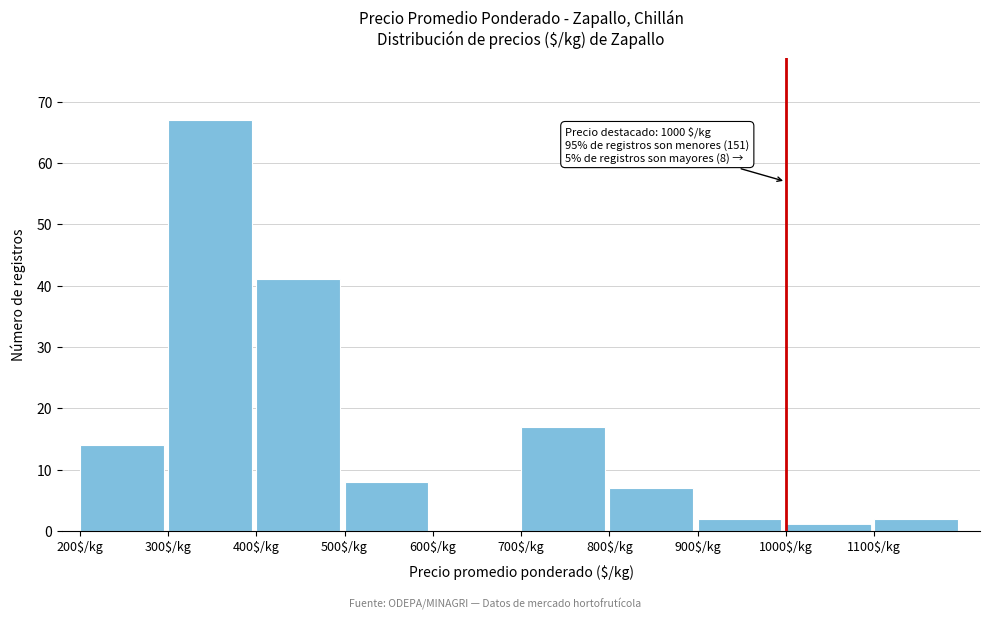

Over which range of the x-axis is the bar tallest?

300 to 400